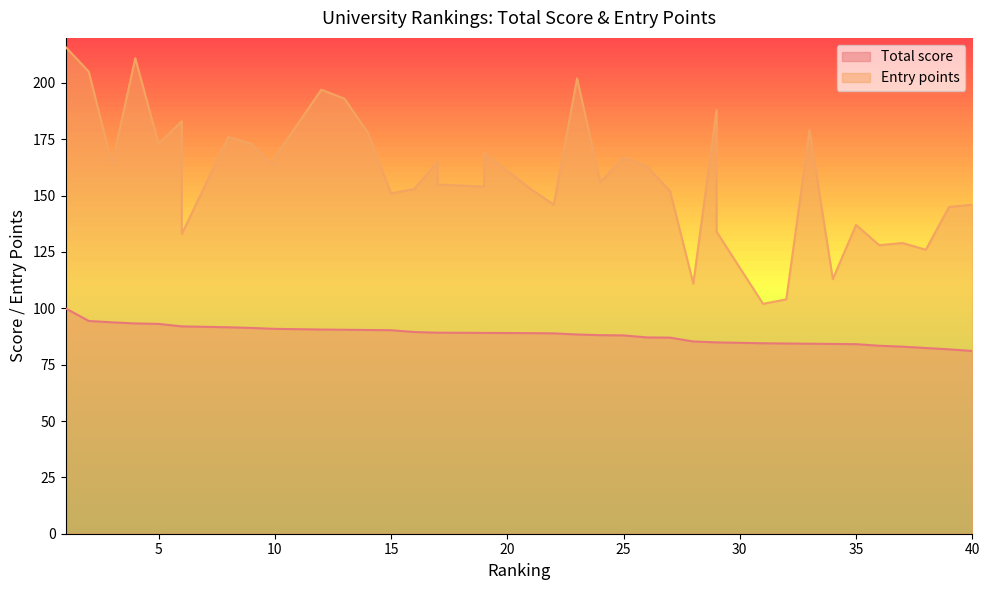

True or false: Total score has more than 0 points higher than both neighbors.

False